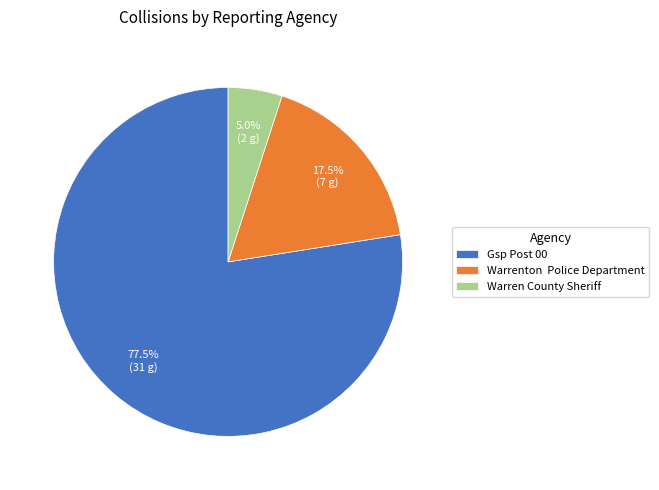

Is the sum of Gsp Post 00 and Warrenton Police Department greater than half?

Yes